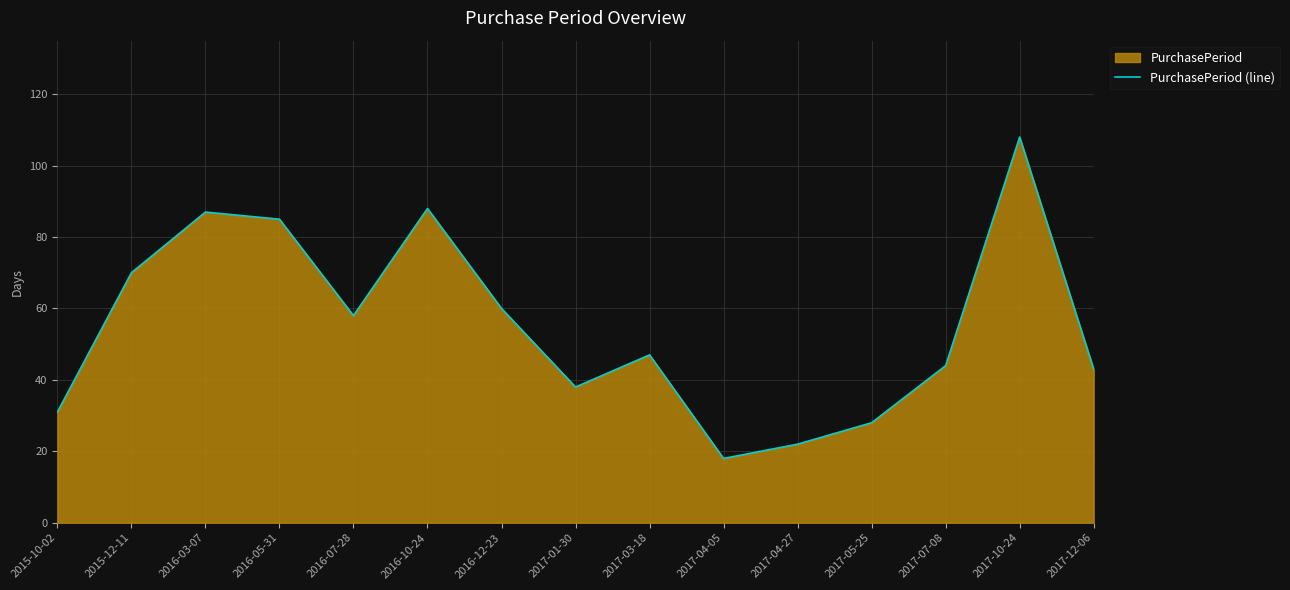

Reading left to right, what are all the values shown in this chart?

2015-10-02=31	2015-12-11=70	2016-03-07=87	2016-05-31=85	2016-07-28=58	2016-10-24=88	2016-12-23=60	2017-01-30=38	2017-03-18=47	2017-04-05=18	2017-04-27=22	2017-05-25=28	2017-07-08=44	2017-10-24=108	2017-12-06=43